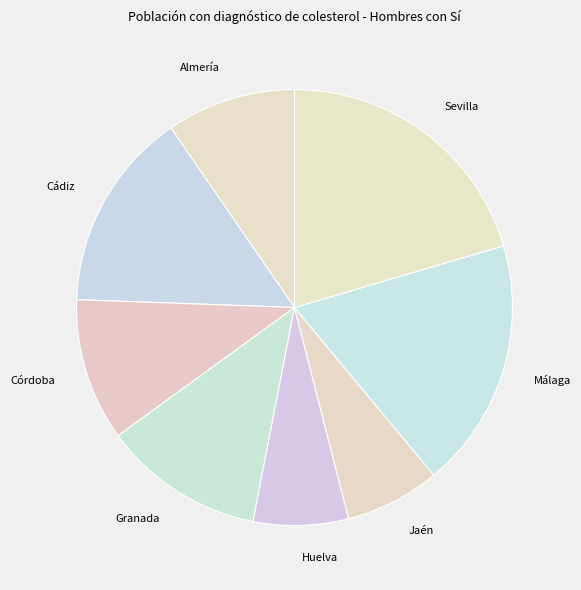

Is Córdoba the majority of the pie?

No